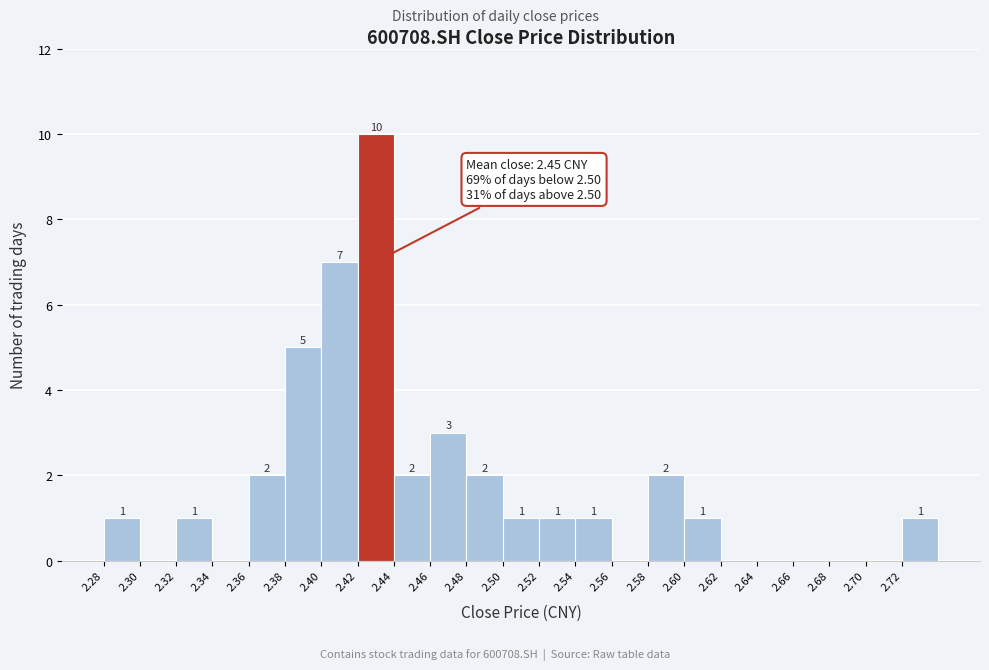

Which range on the x-axis has the tallest bar?

2.42 to 2.44